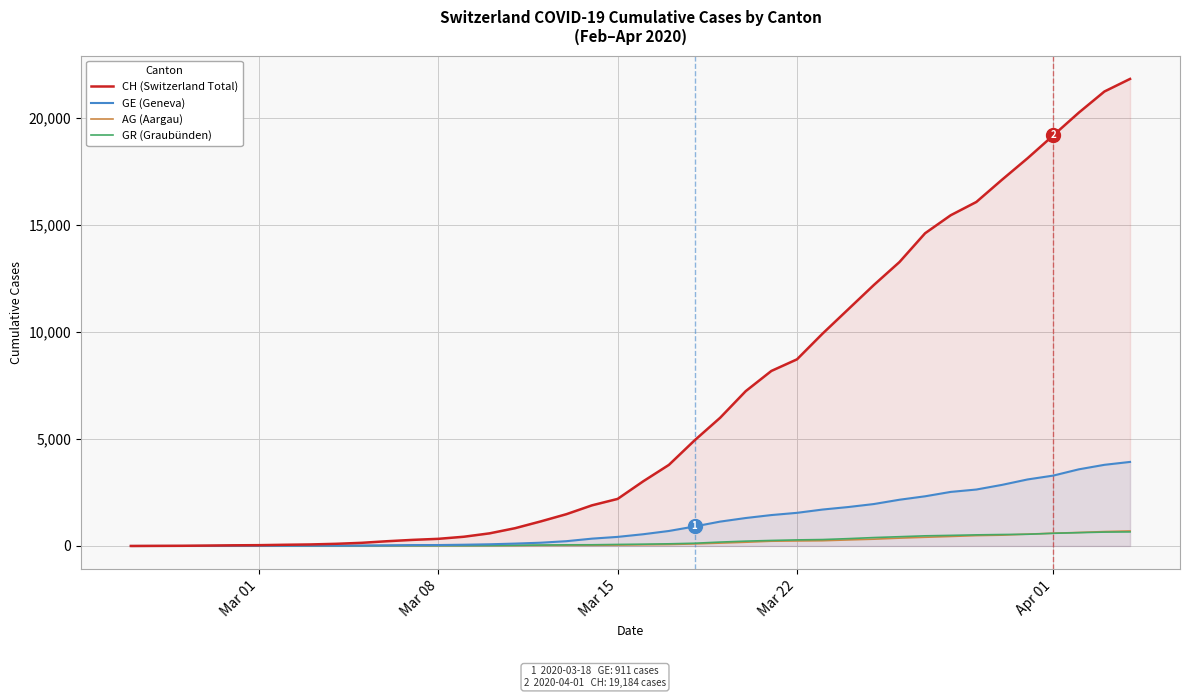

What are all the series names shown in the legend?

CH (Switzerland Total), GE (Geneva), AG (Aargau), GR (Graubünden)